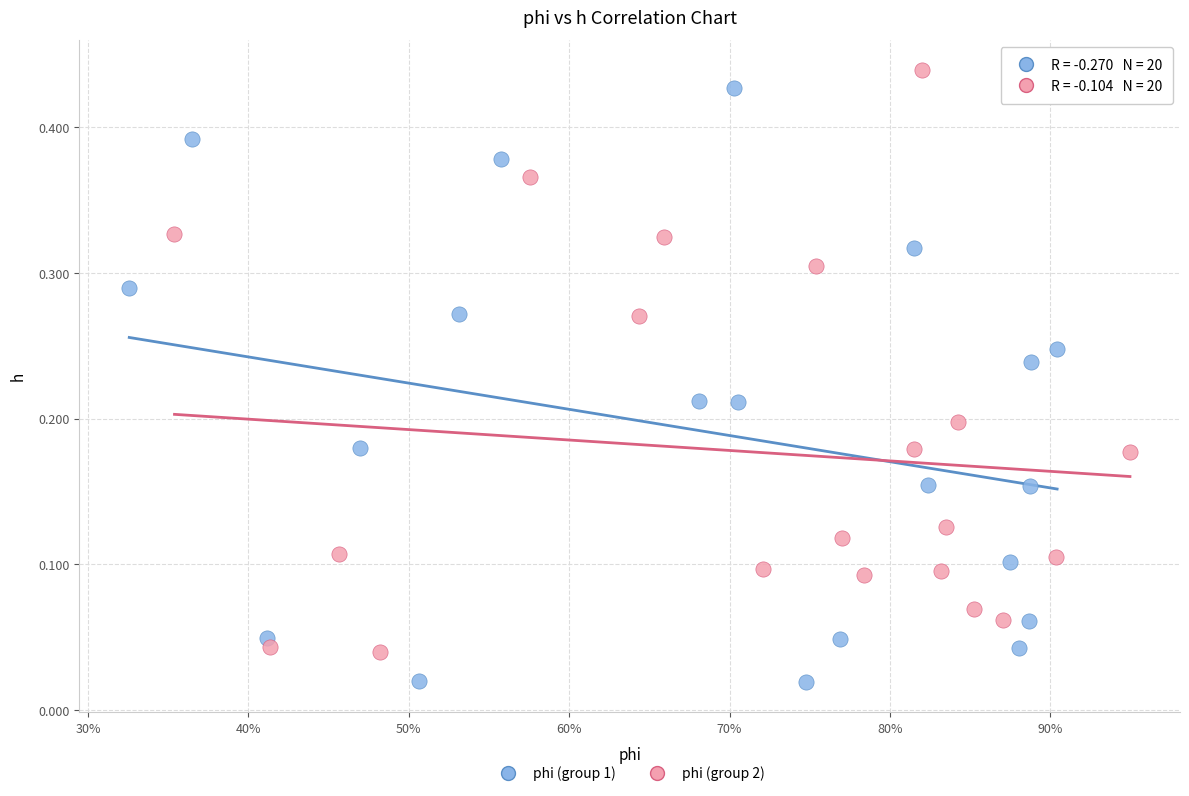

Which series reaches the minimum Y coordinate?

phi (group 1)